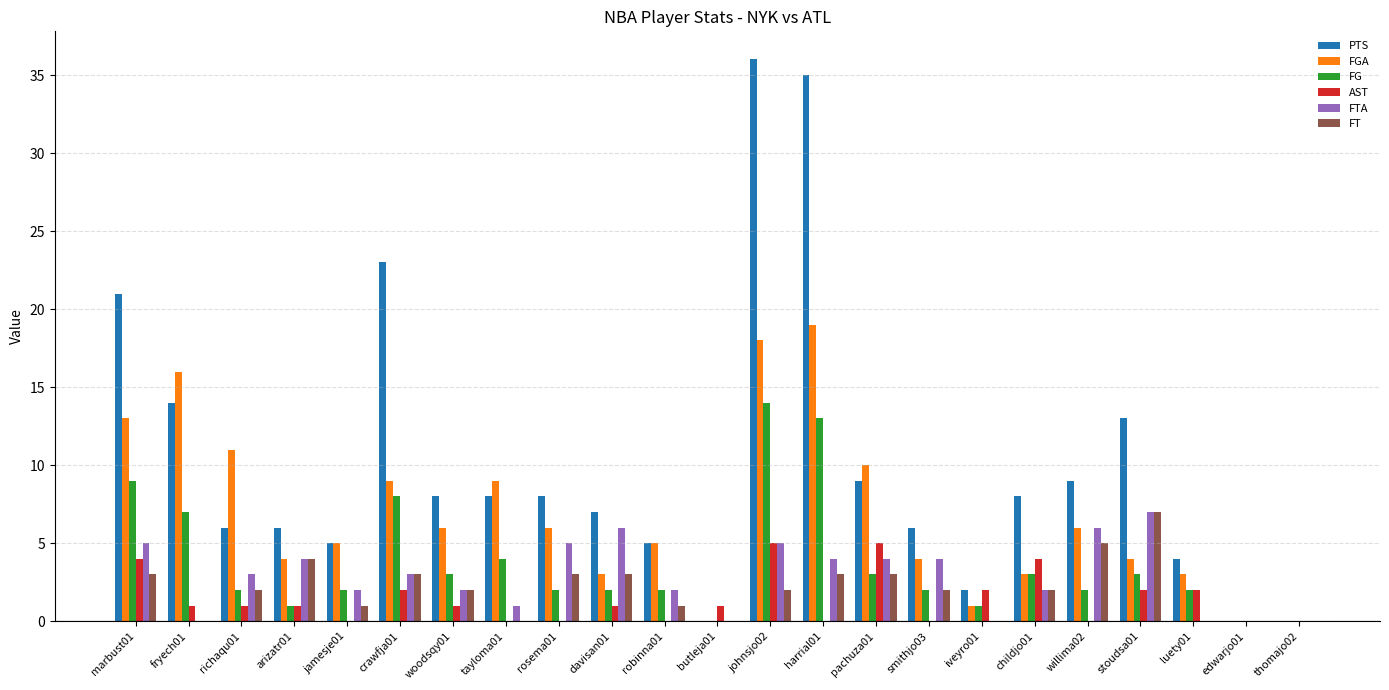

At which category is the sum across all series the highest?

johnsjo02